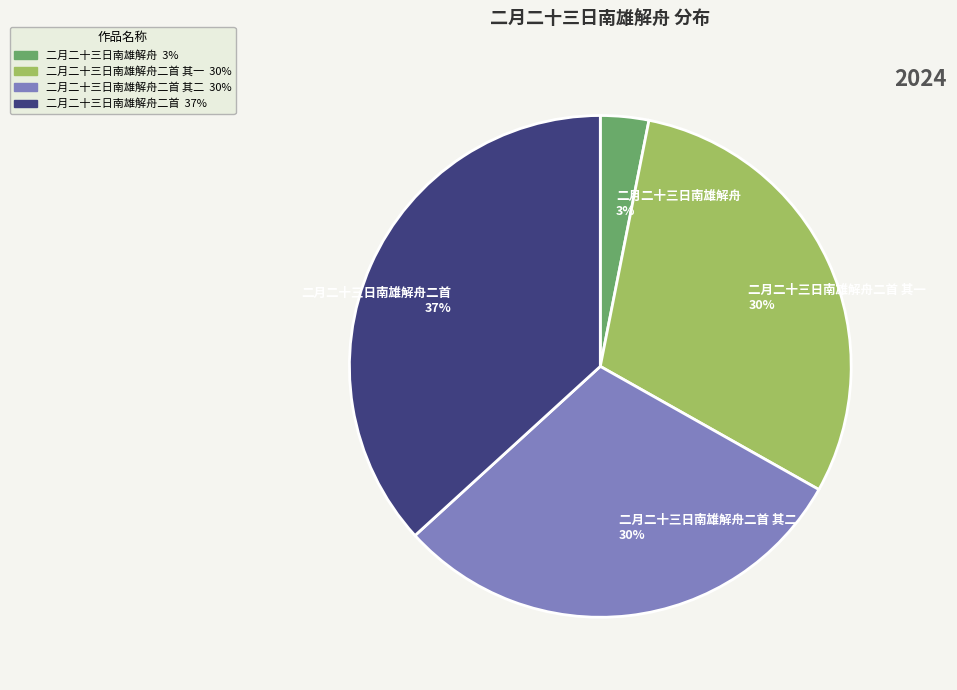

What percentage is the 二月二十三日南雄解舟二首 其二 30% slice, to the nearest percent?

30%